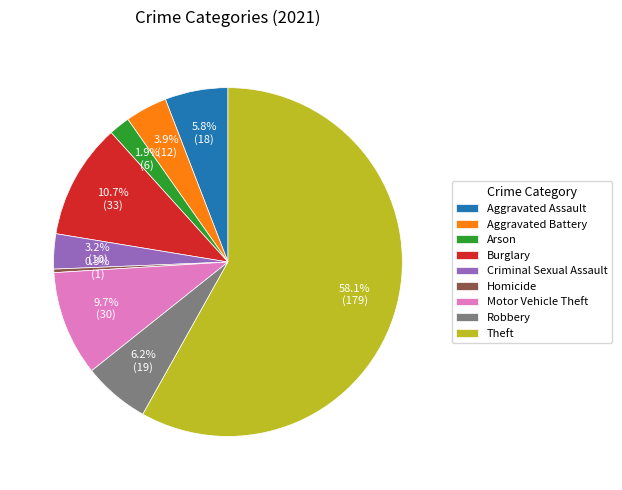

Which category has the smallest portion of the pie?

Homicide